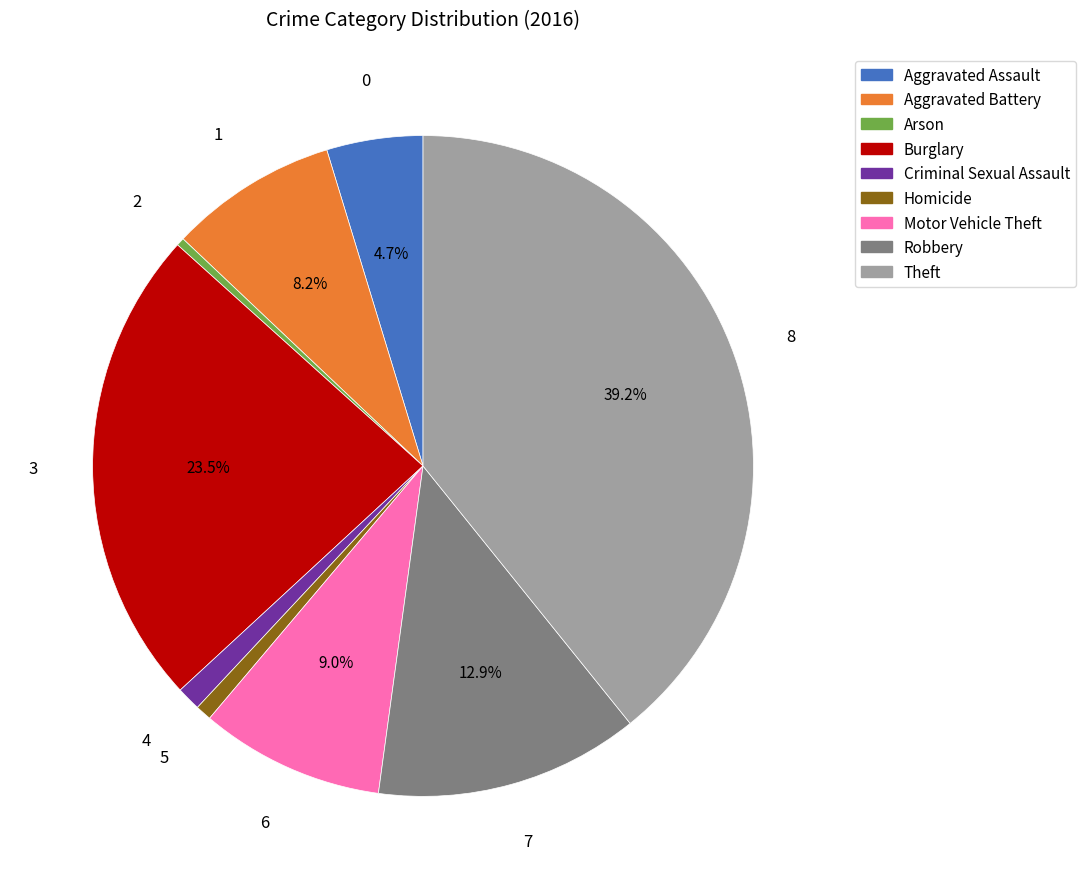

Is it true that Arson is 0% of the pie?

True